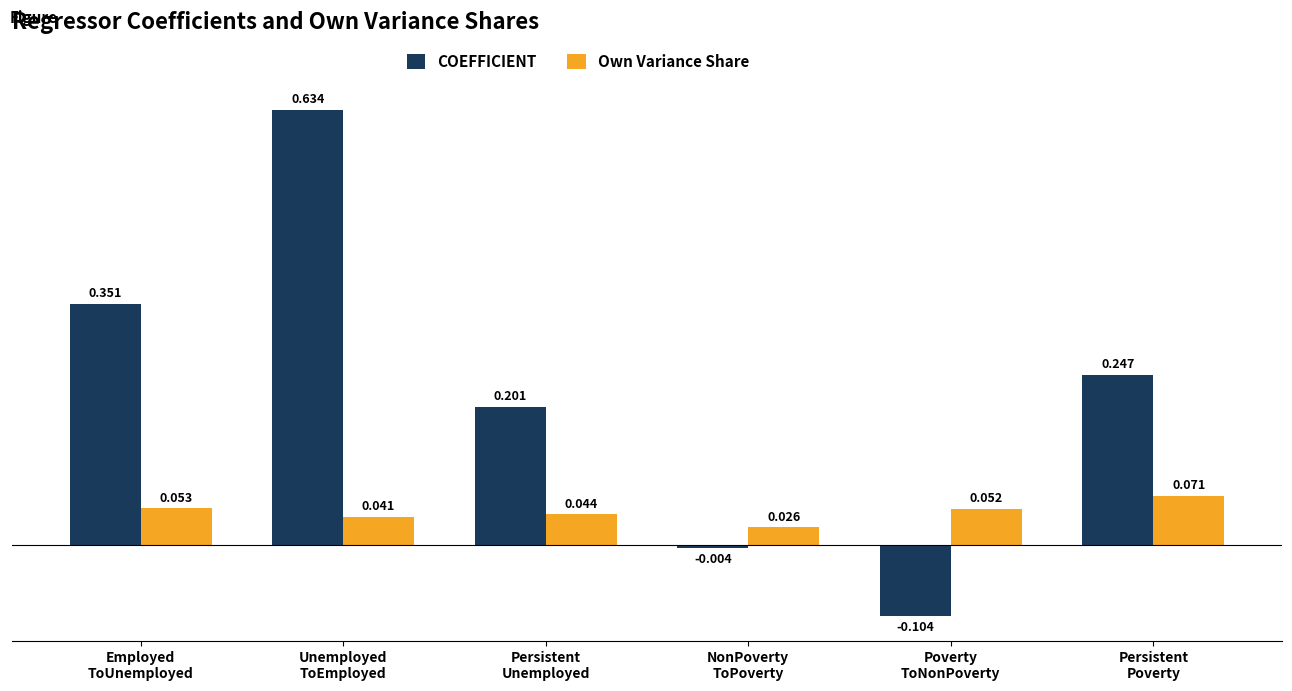

How many bars are there in total?

12